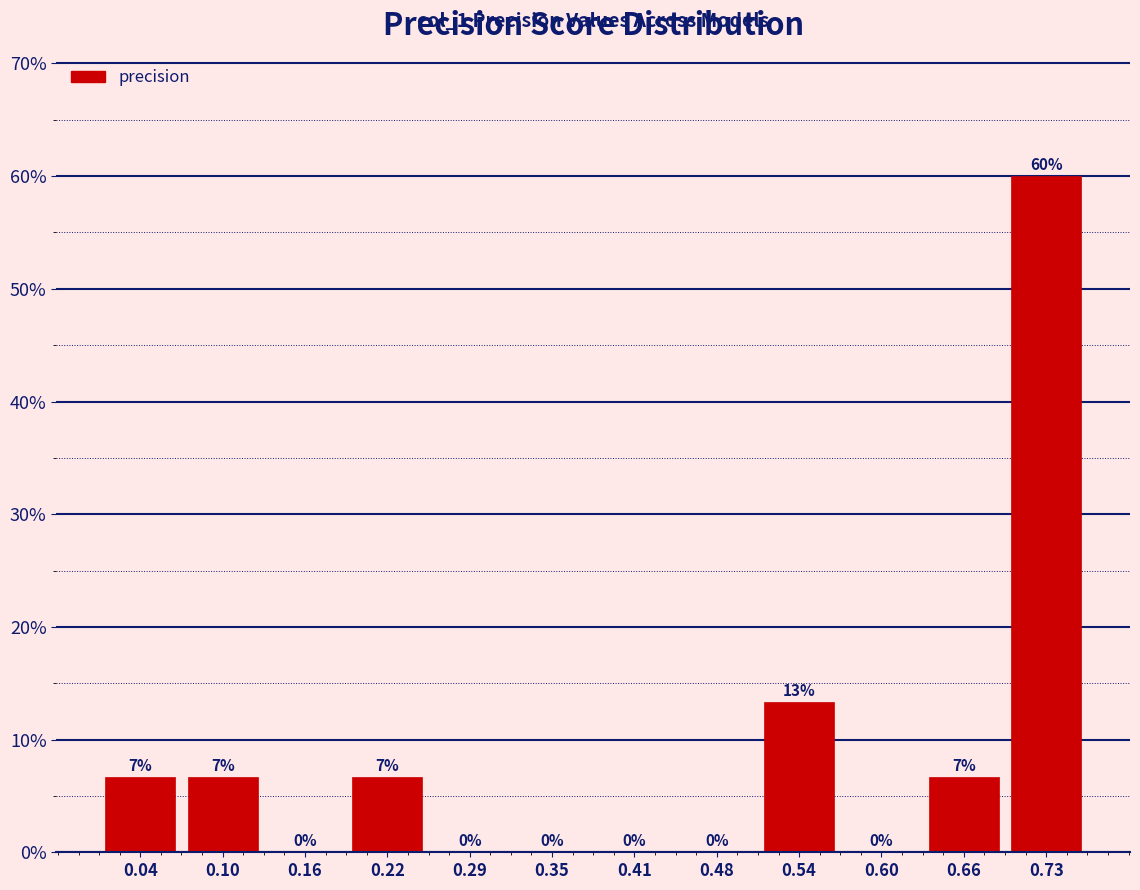

Which range on the x-axis has the tallest bar?

0.69 to 0.76